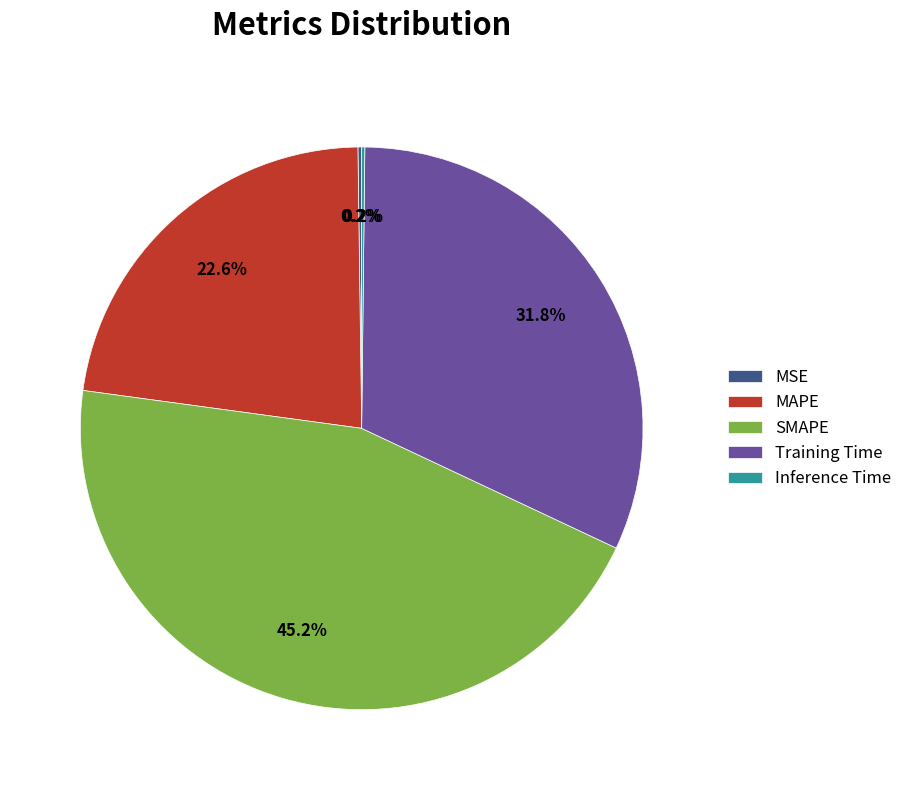

Which slice is the largest?

SMAPE